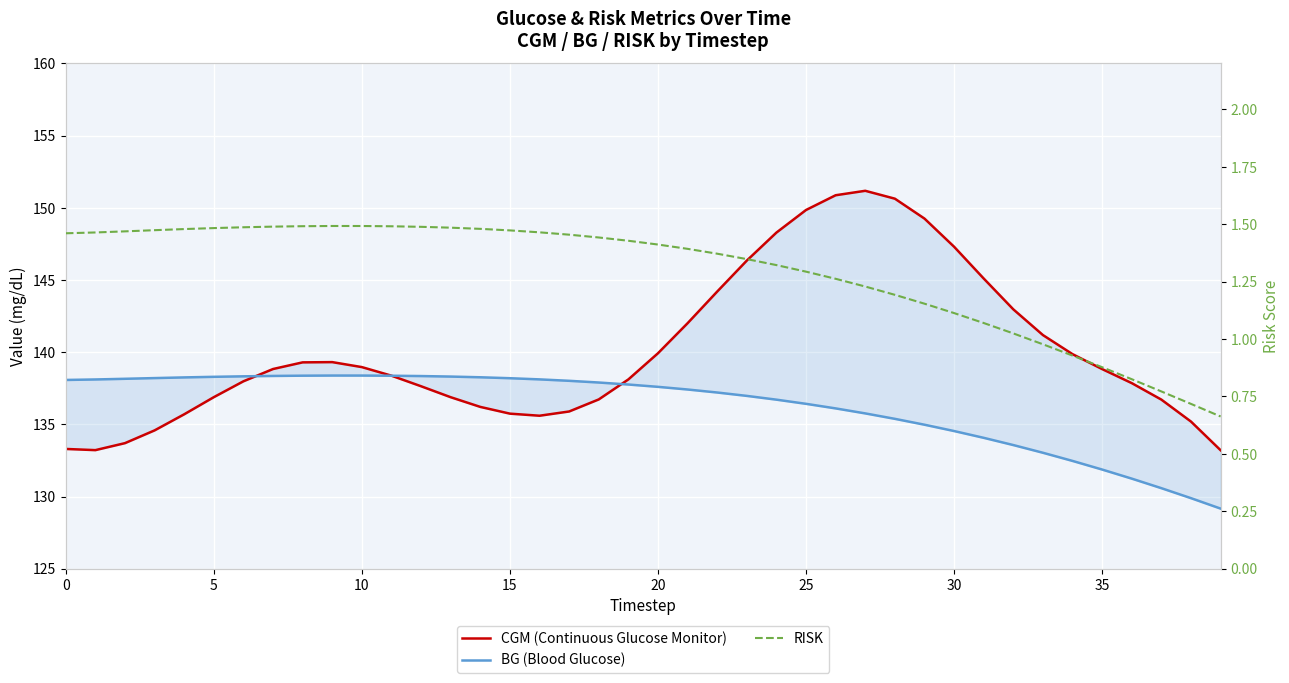

Where is the first local maximum for BG (Blood Glucose)?

9